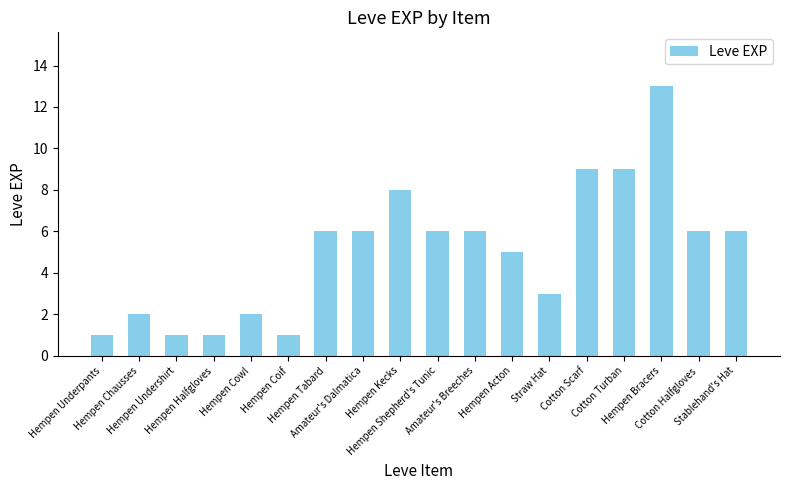

Between Cotton Scarf and Hempen Kecks, which is larger?

Cotton Scarf